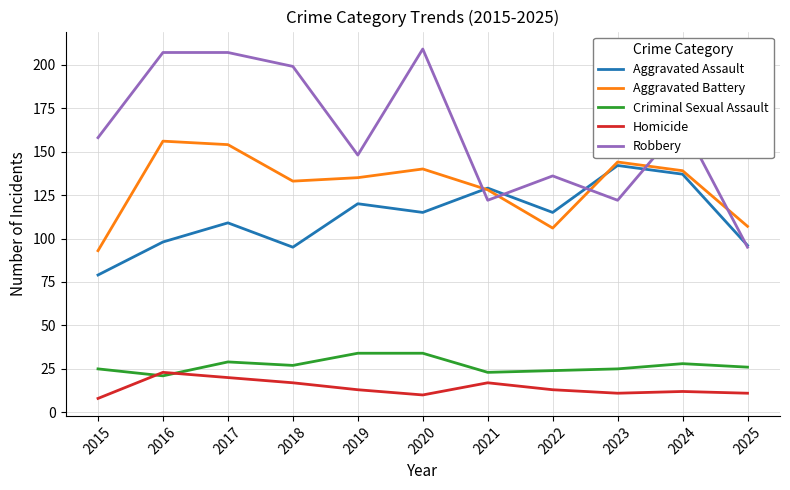

The Aggravated Battery series shows 59 at 2016. True or false?

False